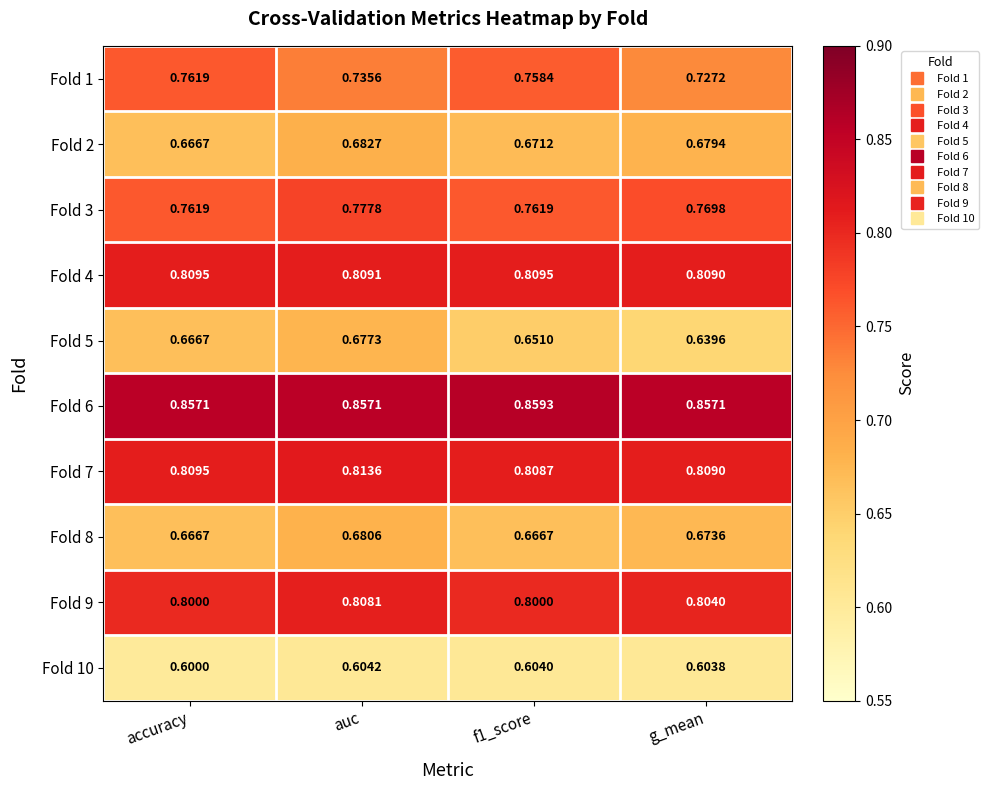

What is the minimum value shown in the chart?

0.6